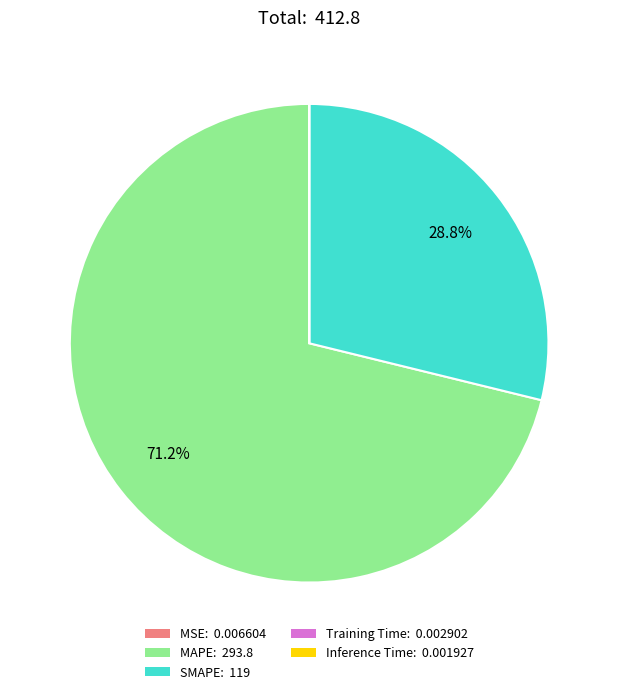

What portion of the pie excludes MAPE?

28.8%